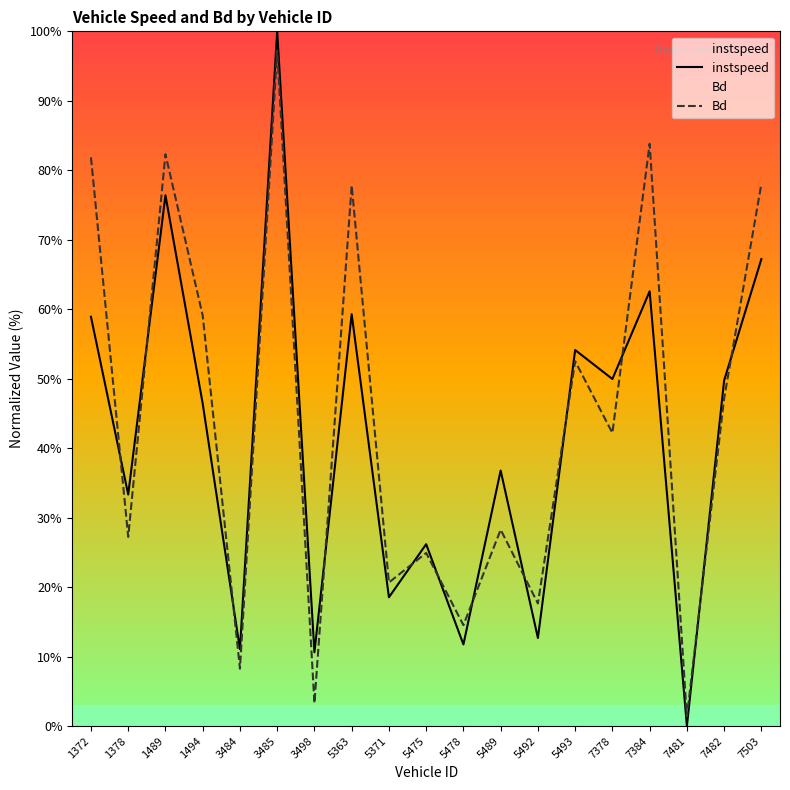

Between which two adjacent categories do Bd and instspeed first intersect?

1372 and 1378